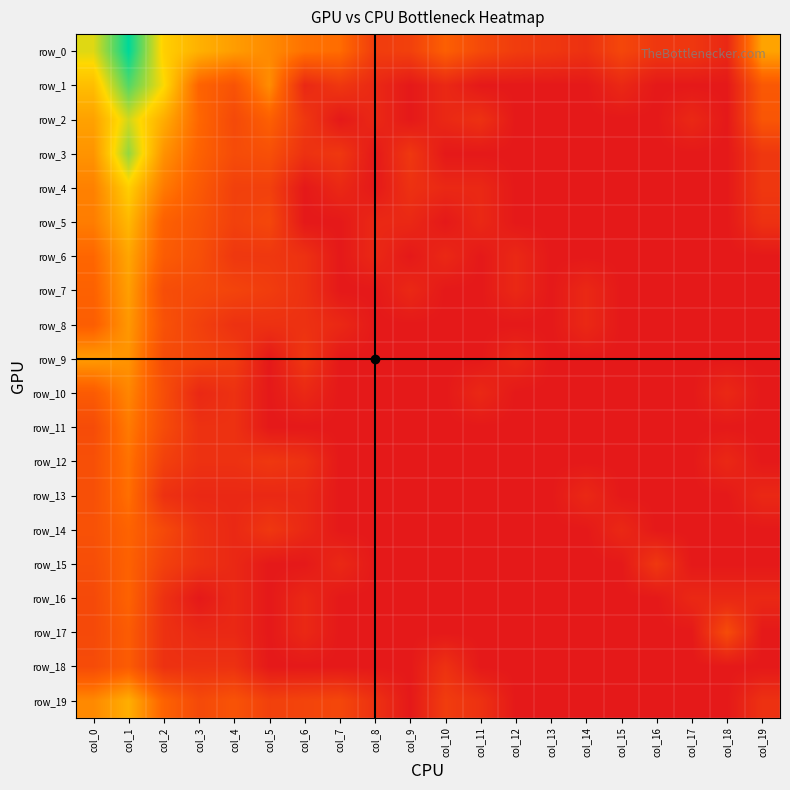

Is it true that row_14 equals -1.2 at col_9?

False